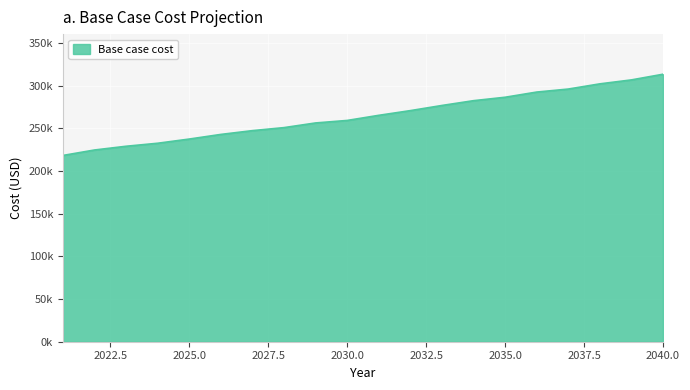

Does the chart have visible grid lines?

Yes